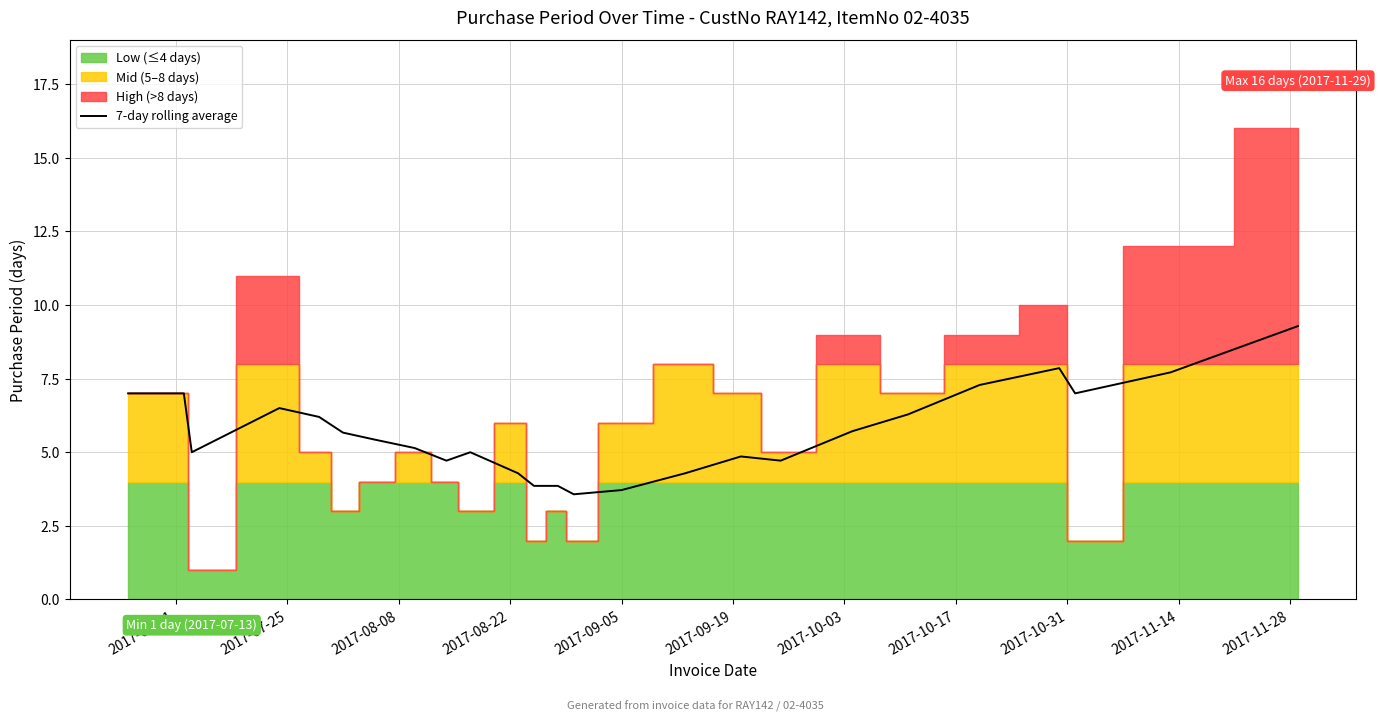

What is the maximum value for 7-day rolling average?

9.3